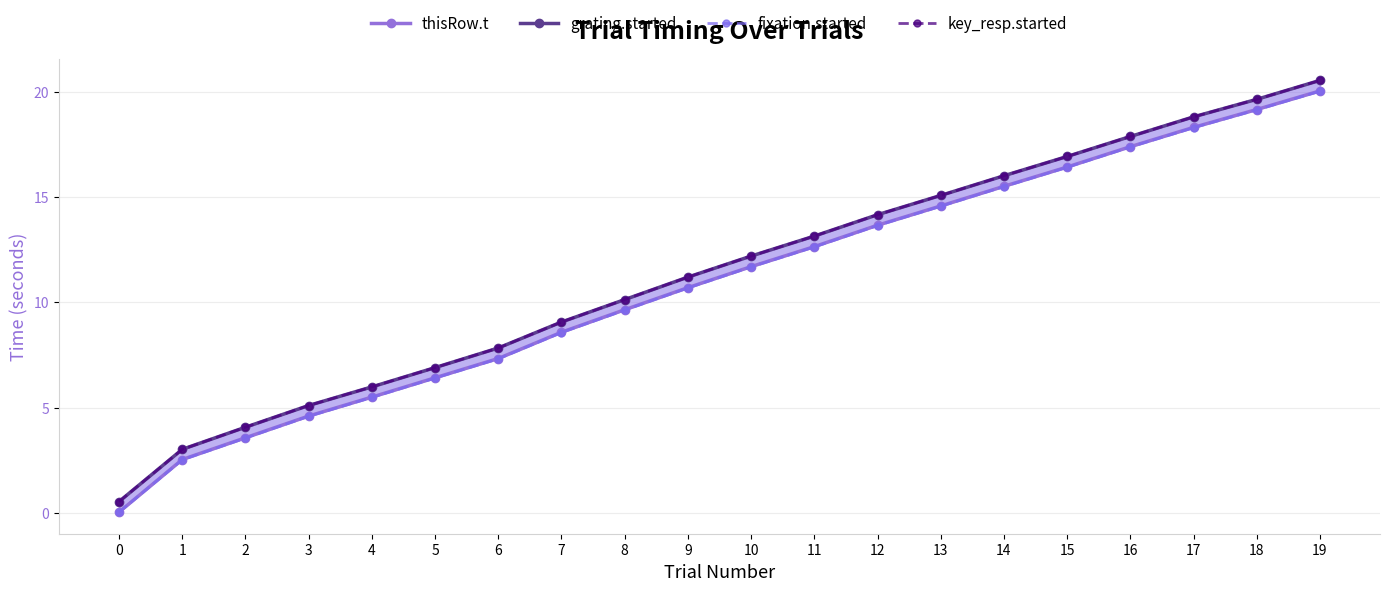

Which series has the largest range (max minus min)?

grating.started